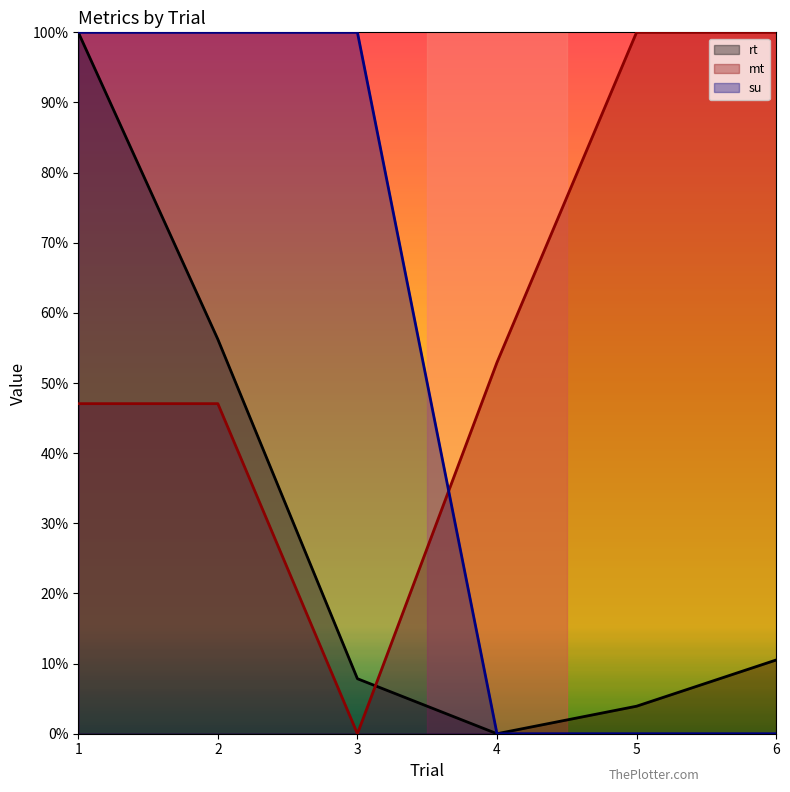

How many interior local valleys does the rt series have?

1